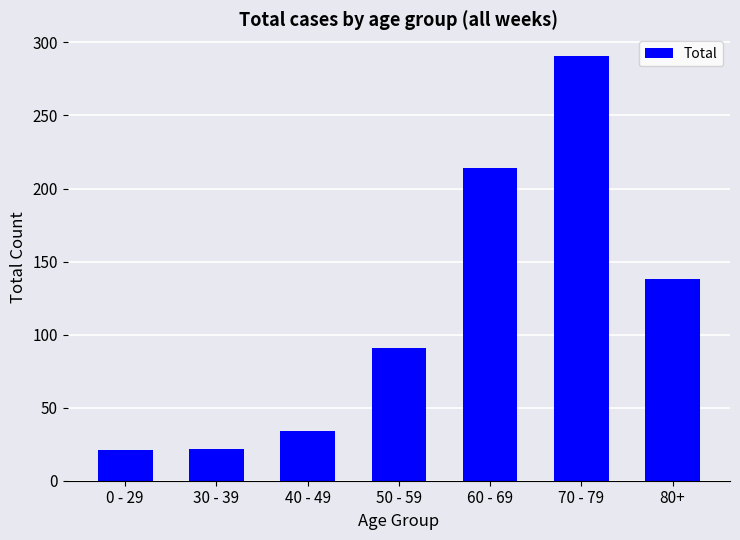

What is the change in value from 30 - 39 to 50 - 59?

+69